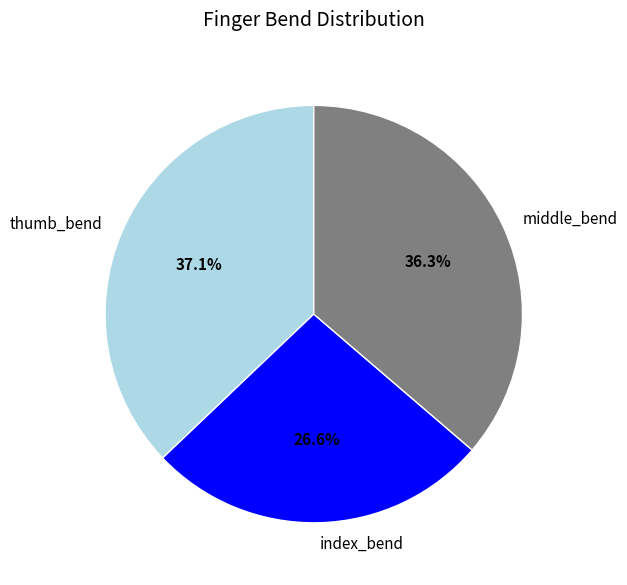

How many slices are in this pie chart?

3